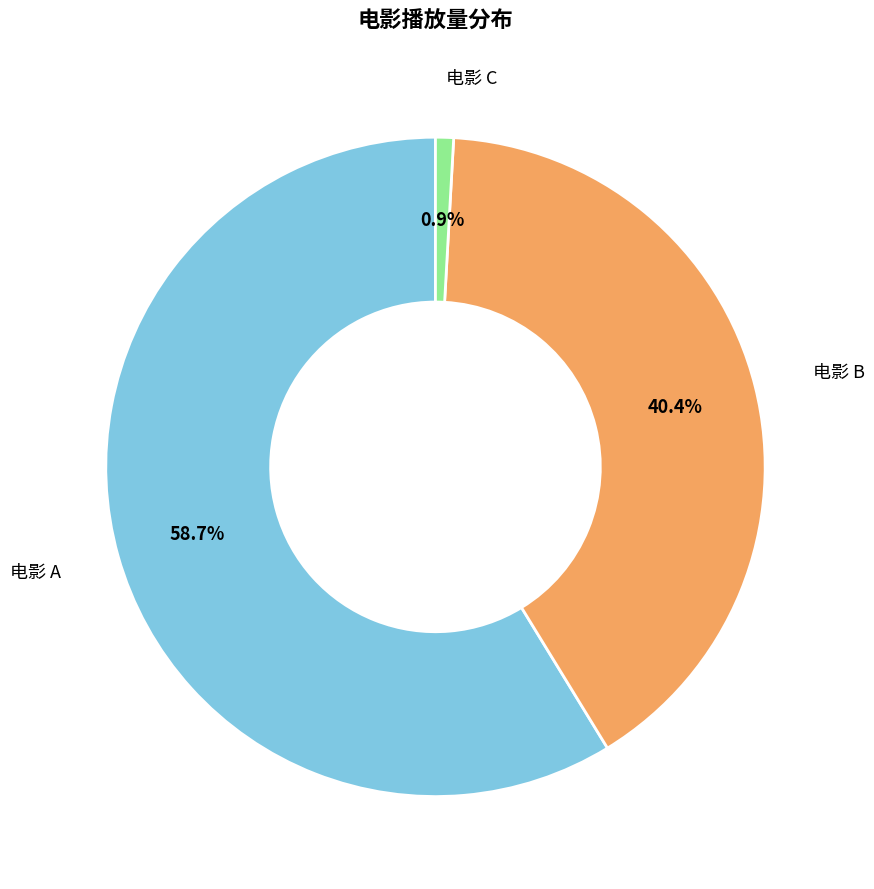

What is the largest slice in the pie chart?

电影 A